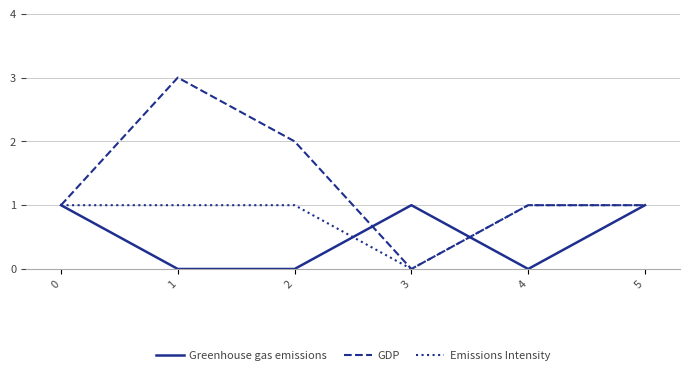

What is the maximum value shown in the chart?

3